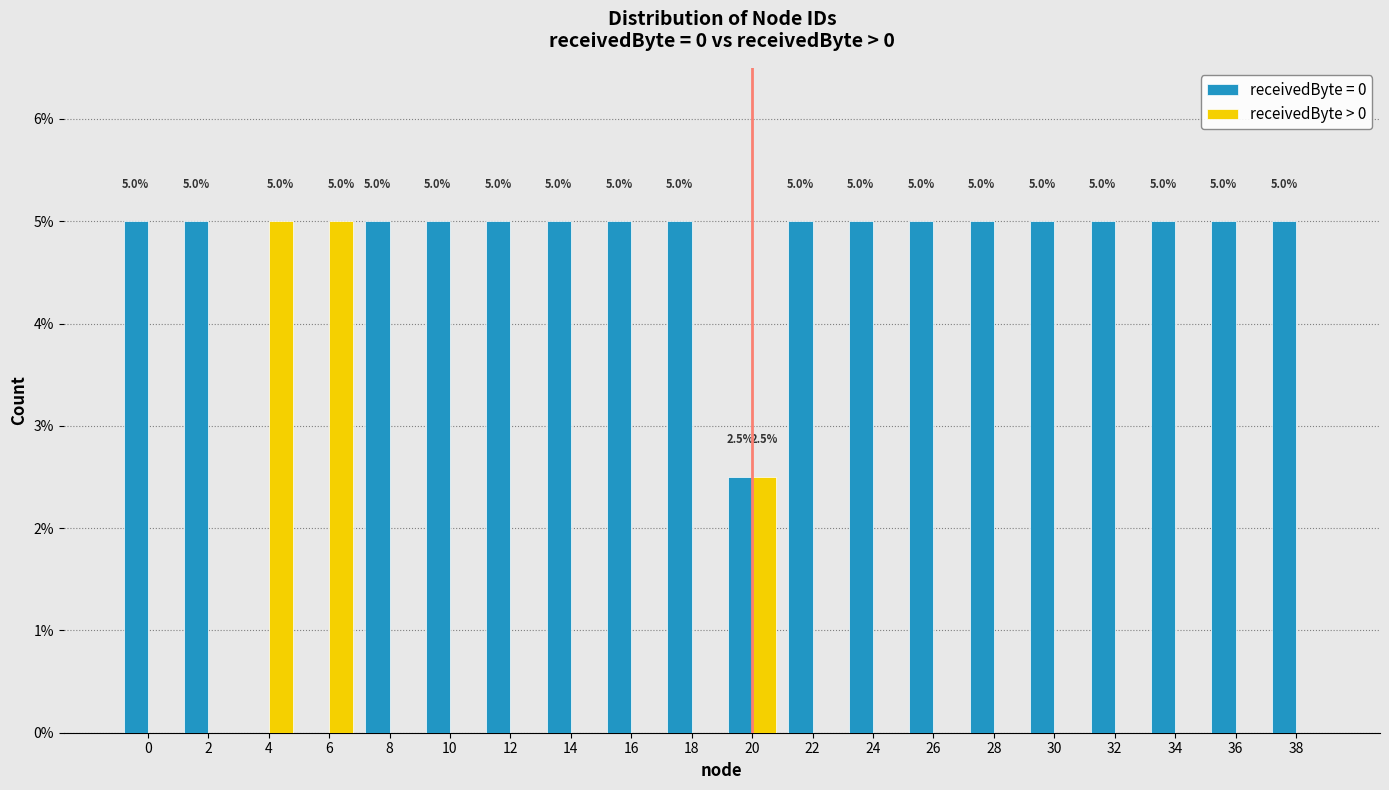

Reading left to right, extract all data points from this chart.

receivedByte = 0: 5.0	5.0	0.0	0.0	5.0	5.0	5.0	5.0	5.0	5.0	2.5	5.0	5.0	5.0	5.0	5.0	5.0	5.0	5.0	5.0
receivedByte > 0: 0.0	0.0	5.0	5.0	0.0	0.0	0.0	0.0	0.0	0.0	2.5	0.0	0.0	0.0	0.0	0.0	0.0	0.0	0.0	0.0